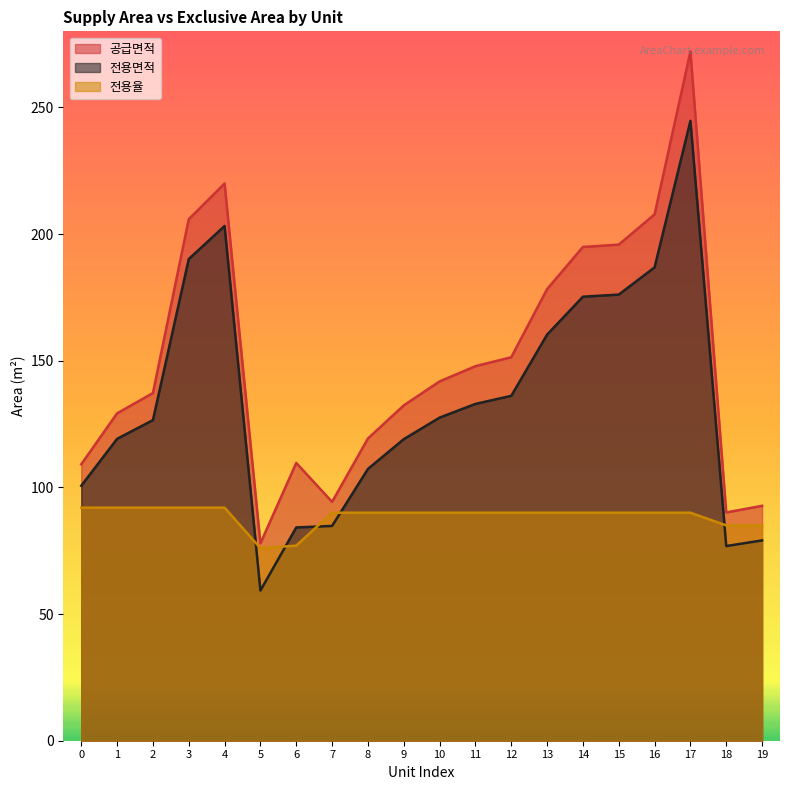

Reading left to right, what are all the values shown in this chart?

공급면적: 109.1	129.2	137.2	205.8	219.9	77.9	109.7	94.3	119.3	132.4	141.8	147.8	151.4	178.2	194.9	195.8	207.8	272.1	90.1	92.7
전용면적: 100.6	119.2	126.5	190.1	203.2	59.3	84.2	84.8	107.3	119.0	127.5	132.9	136.1	160.3	175.3	176.1	186.8	244.7	76.8	79.1
전용율: 92.0	92.0	92.0	92.0	92.0	76.0	77.0	90.0	90.0	90.0	90.0	90.0	90.0	90.0	90.0	90.0	90.0	90.0	85.0	85.0